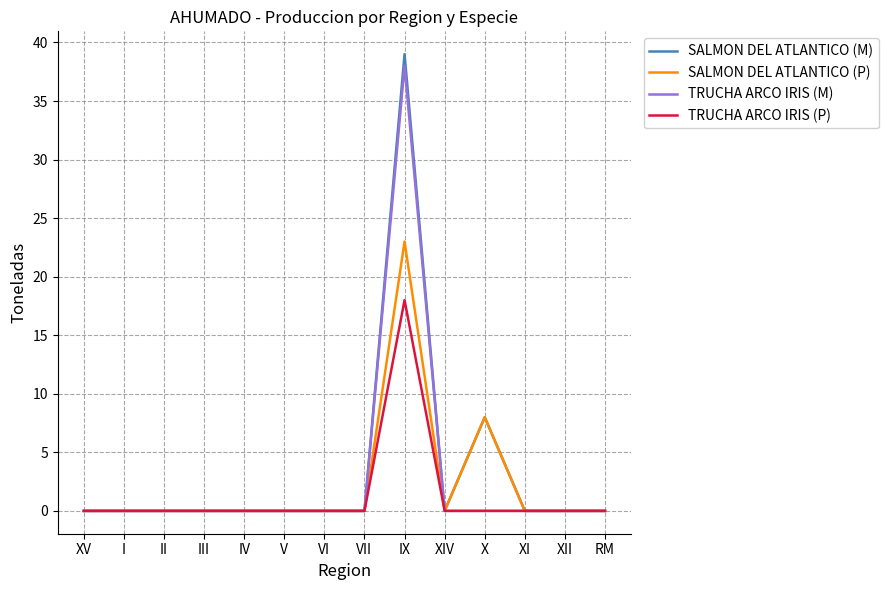

List the series in order of their overall mean, lowest first.

TRUCHA ARCO IRIS (P), SALMON DEL ATLANTICO (P), TRUCHA ARCO IRIS (M), SALMON DEL ATLANTICO (M)